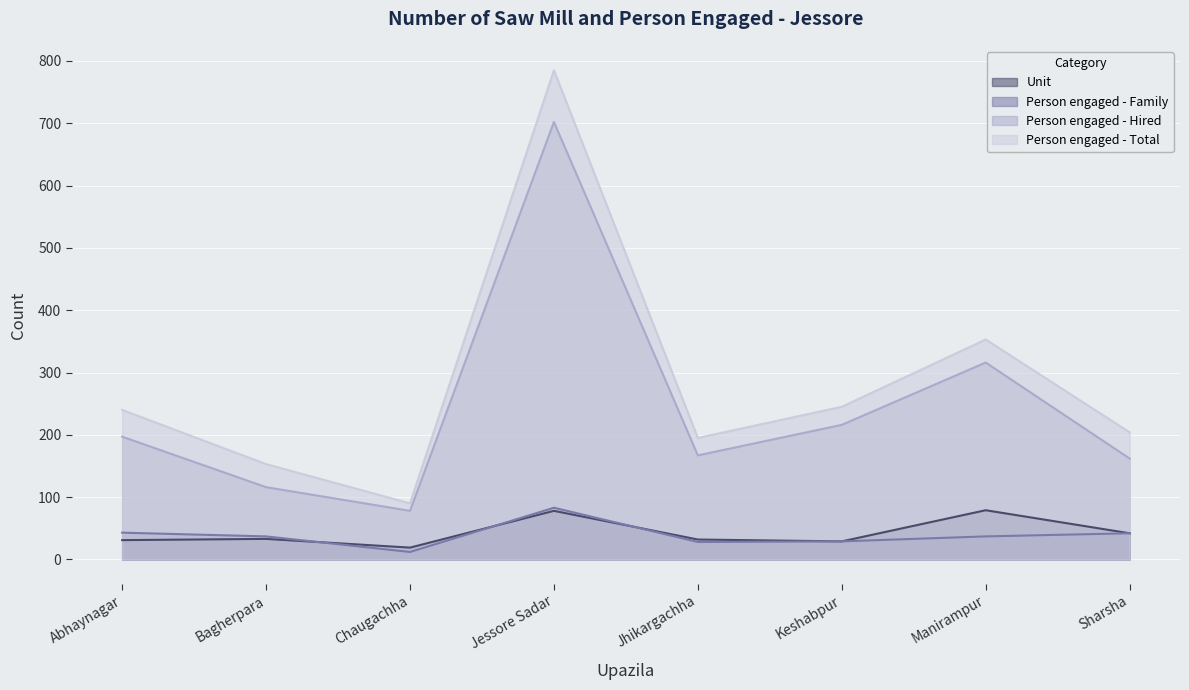

How many interior local valleys does the Person engaged - Total series have?

2